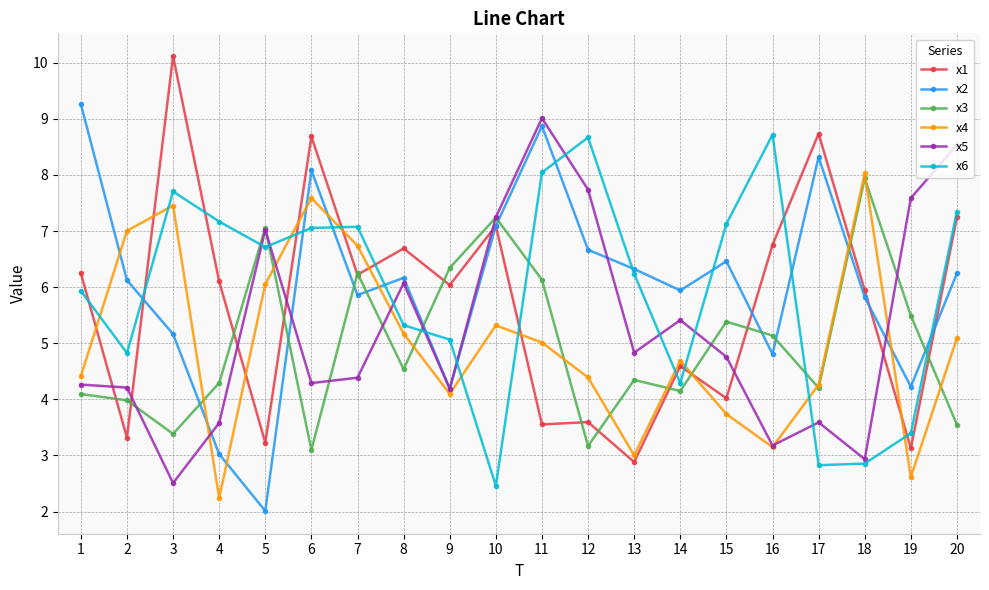

What is the greatest value displayed?

10.1